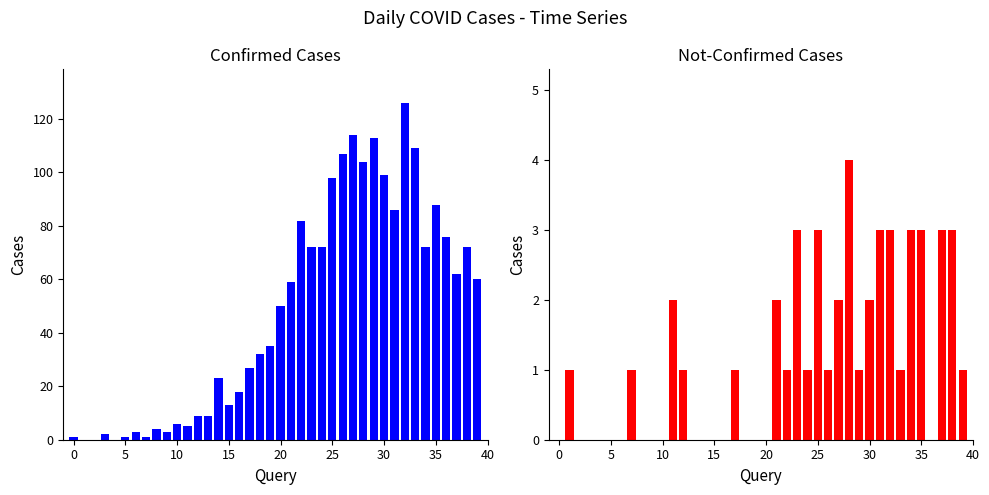

Which series has the widest spread of values?

value